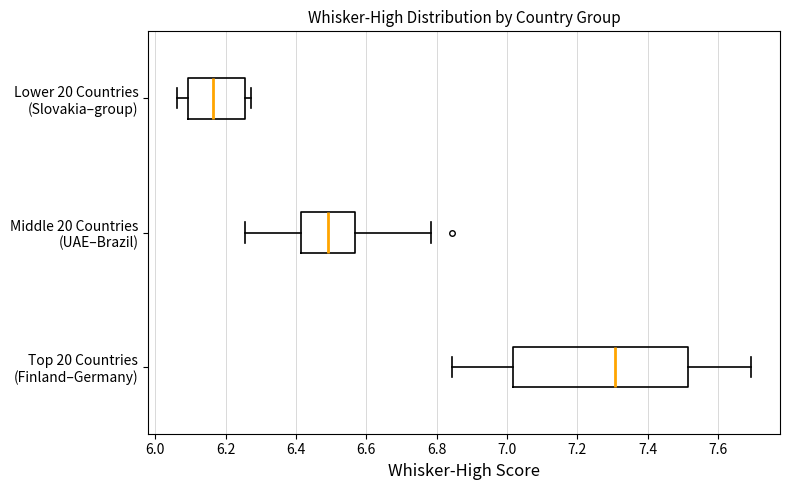

Which box's median line is the furthest to the left?

Lower 20 Countries (Slovakia–group)